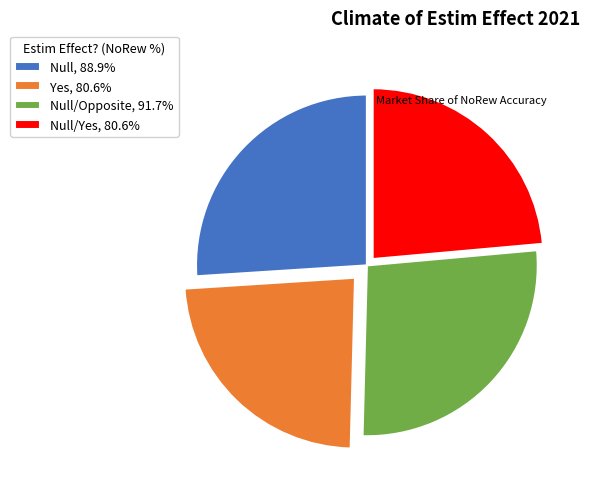

Approximately how many times larger is the value at Yes, 80.6% compared to Null/Yes, 80.6%?

1.0